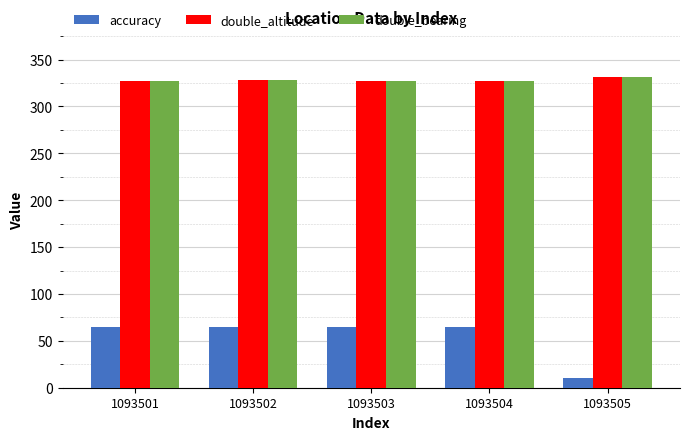

The double_bearing series shows 568.0 at 1093505. True or false?

False